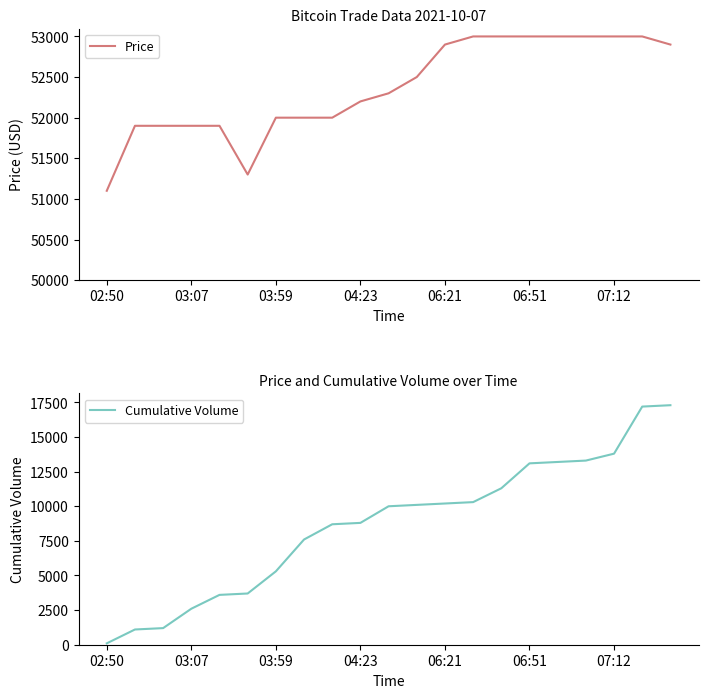

Which series has the largest total across all categories?

Price